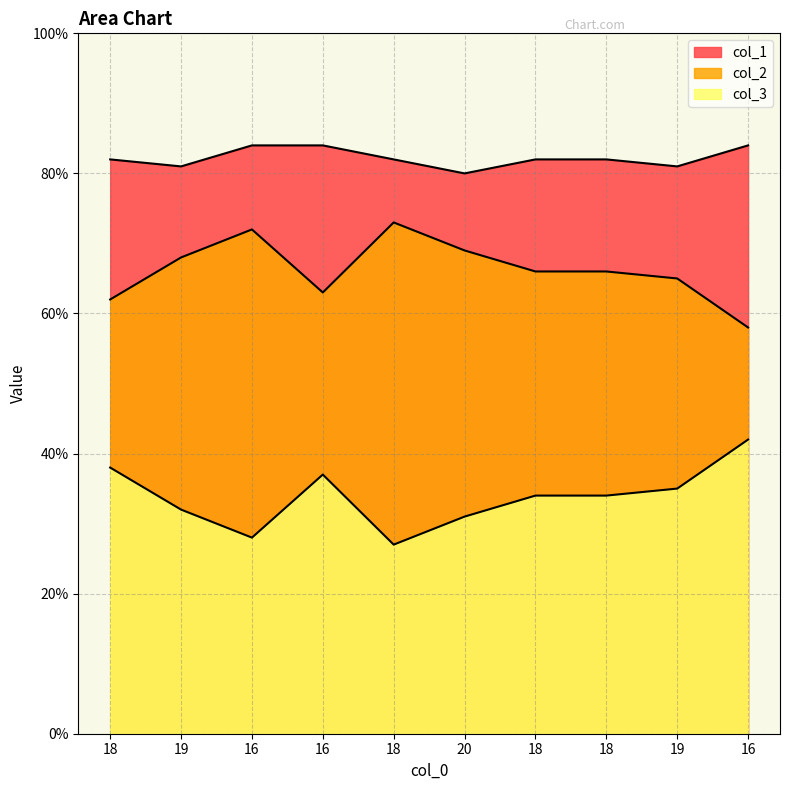

What is the sum of all col_2 values?

662